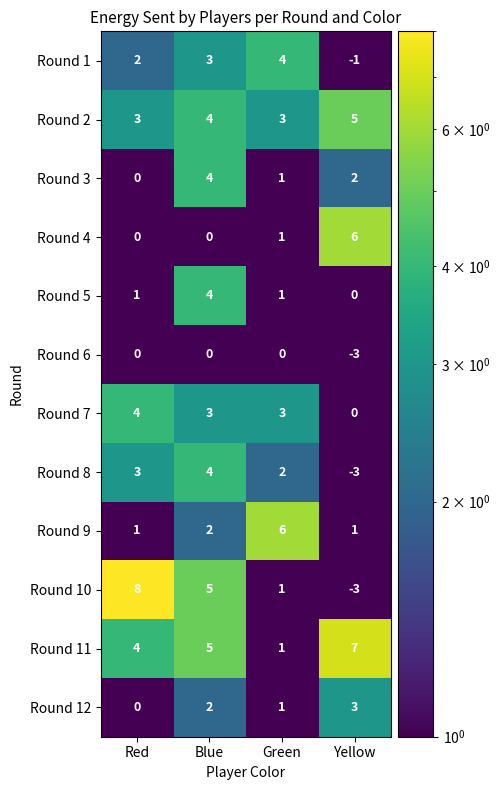

How many Round 6 values are between 0 and 1?

3